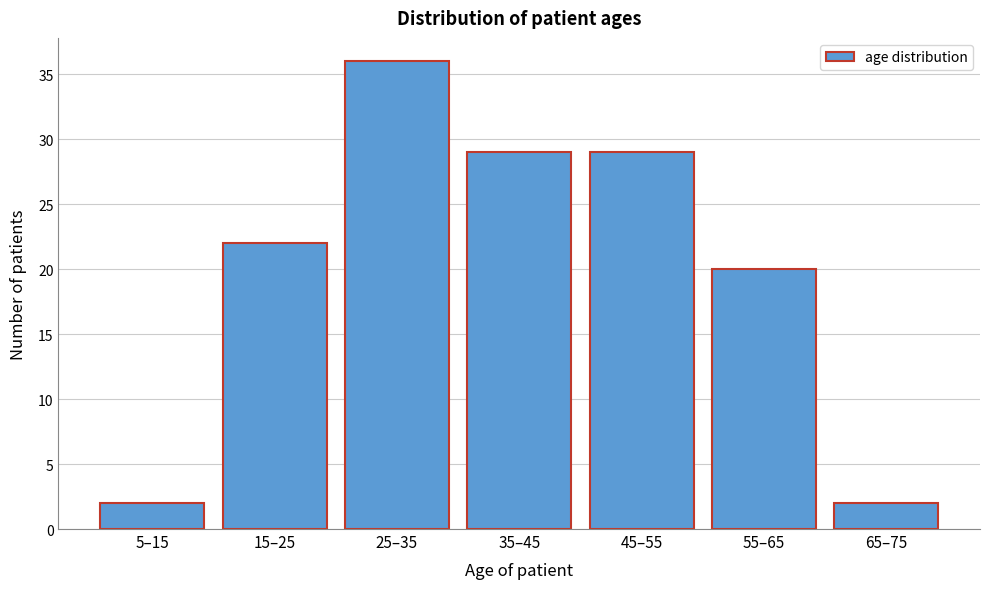

Reading left to right, what are all the values shown in this chart?

5–15=2	15–25=22	25–35=36	35–45=29	45–55=29	55–65=20	65–75=2